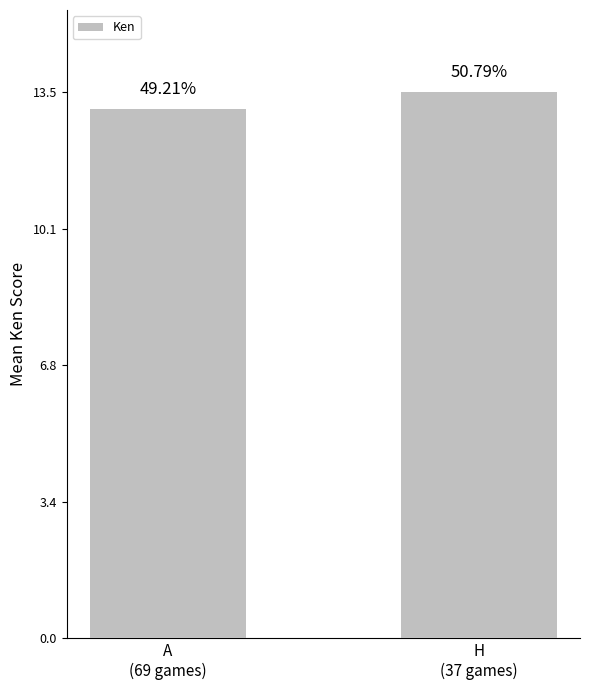

What is the sum of the values at H
(37 games) and A
(69 games)?

26.6